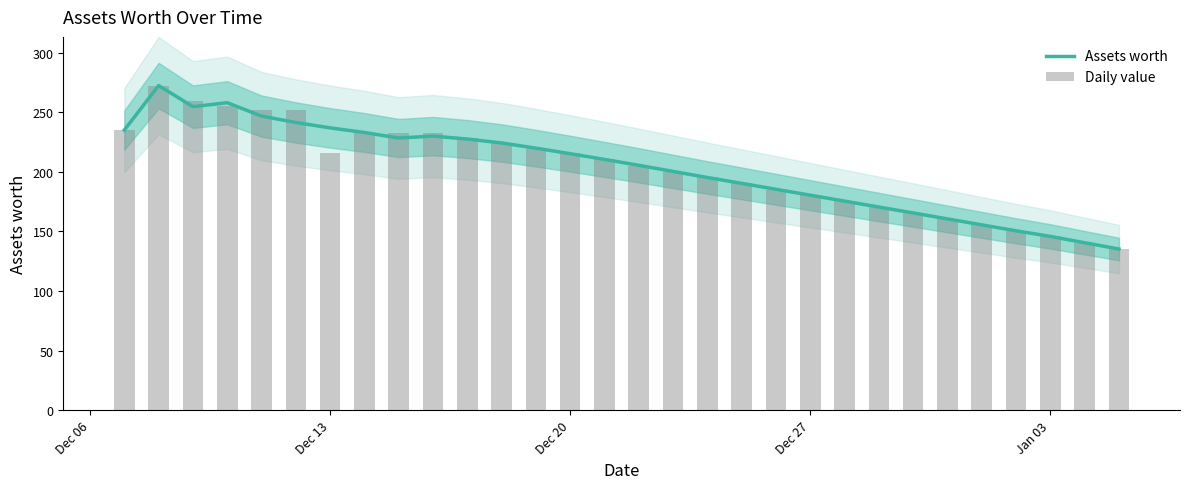

What is the lowest value of the Assets worth series?

135.2